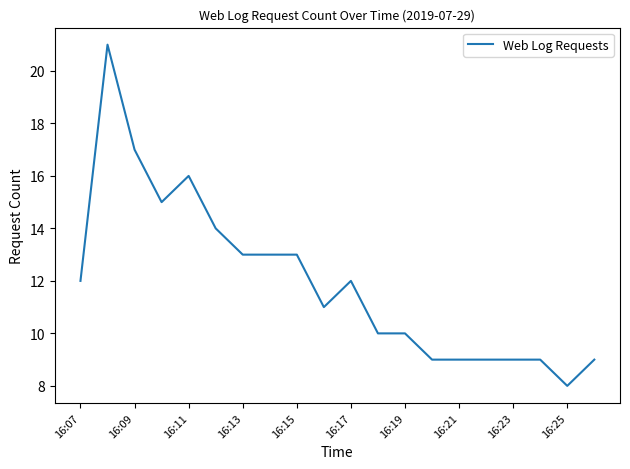

True or false: the data has more than 0 interior local peaks.

True